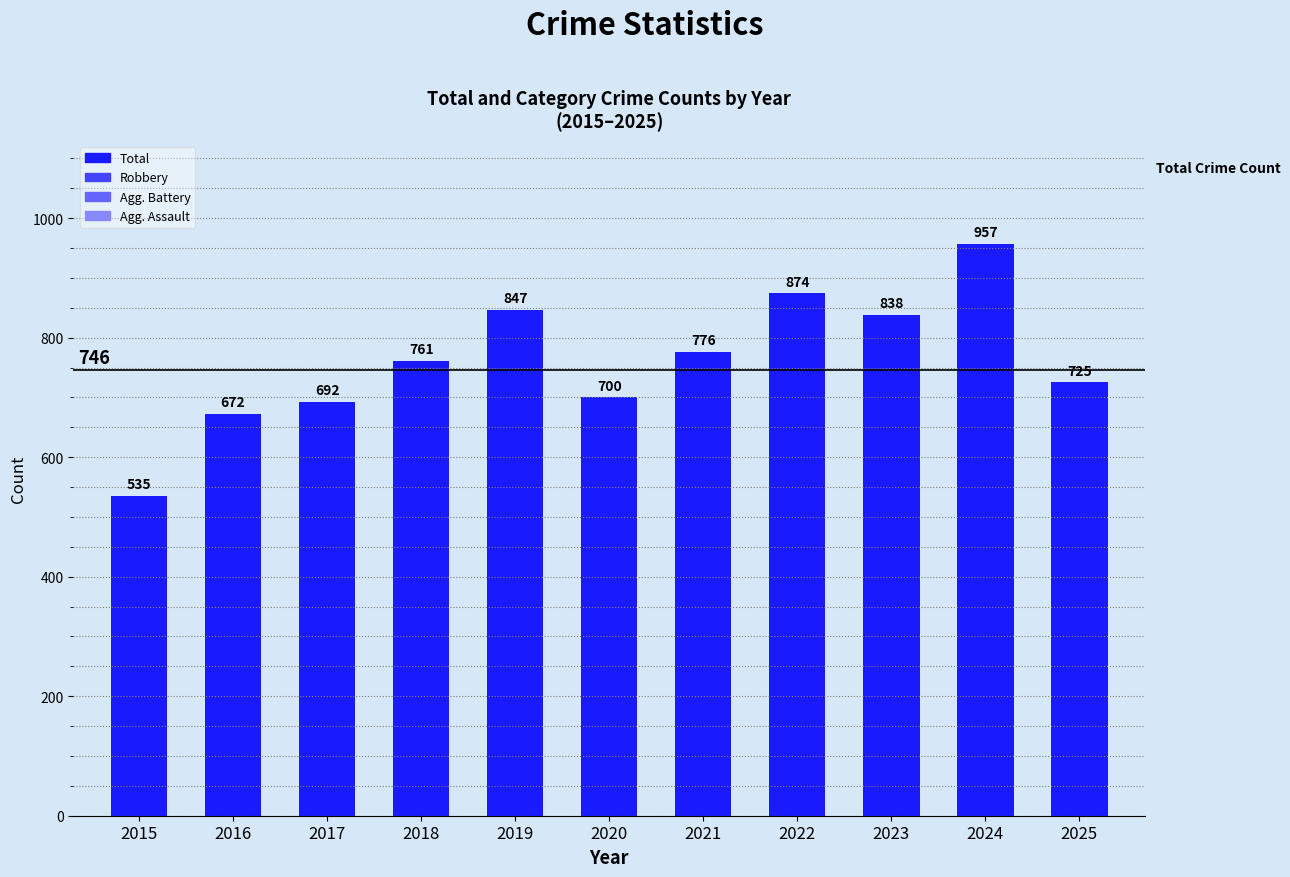

Reading right to left, transcribe all the data shown in this chart.

725	957	838	874	776	700	847	761	692	672	535